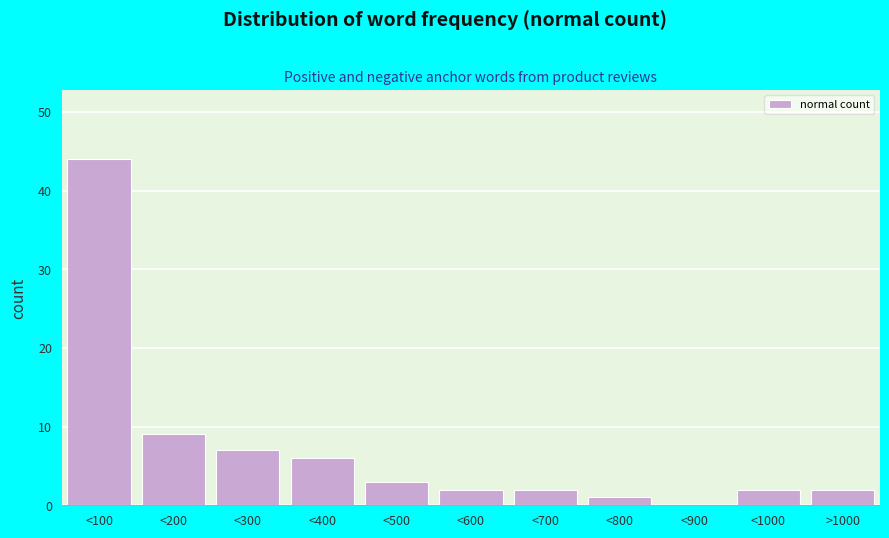

Reading left to right, transcribe all the data shown in this chart.

<100=44	<200=9	<300=7	<400=6	<500=3	<600=2	<700=2	<800=1	<900=0	<1000=2	>1000=2